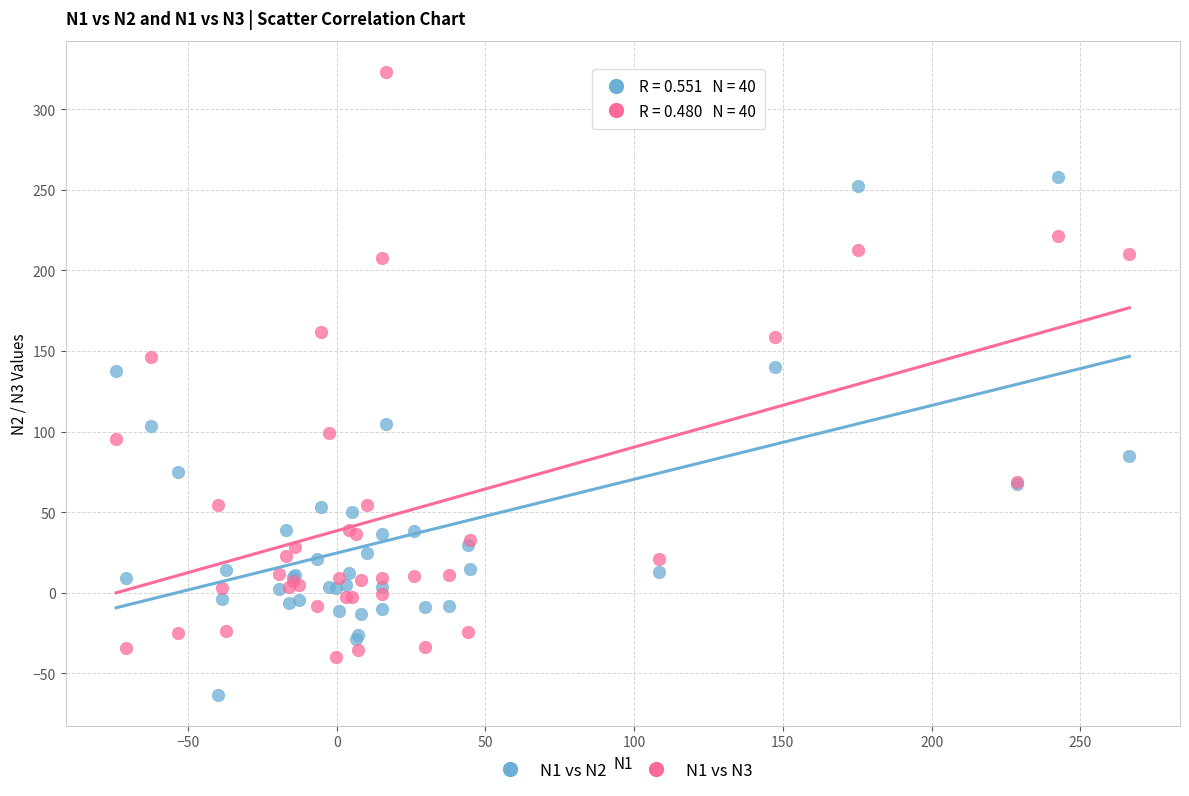

What are all the series names shown in the legend?

N1 vs N2, N1 vs N3